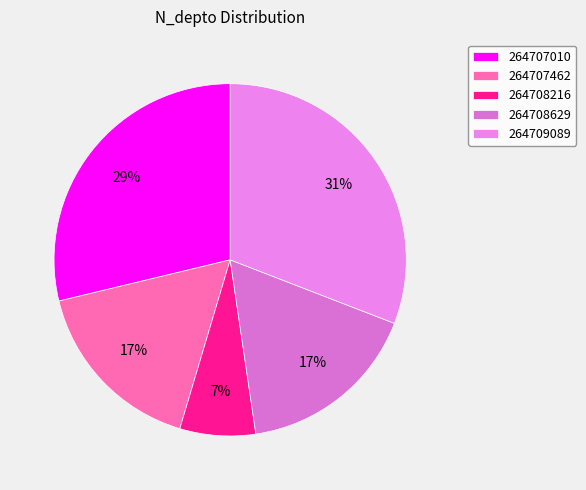

Count the number of slices in the pie.

5